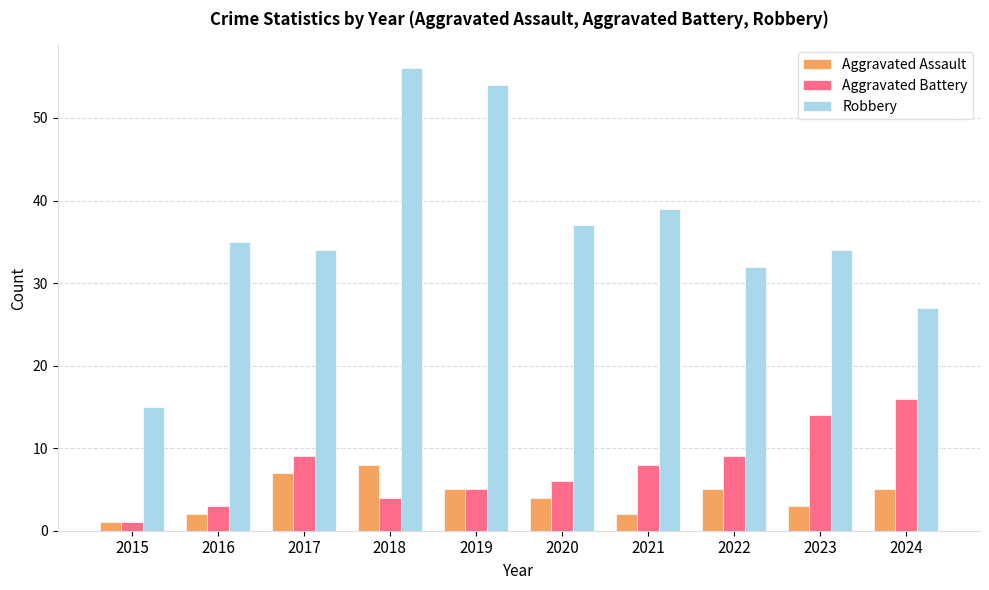

Rank the series by their maximum value, from highest to lowest.

Robbery, Aggravated Battery, Aggravated Assault